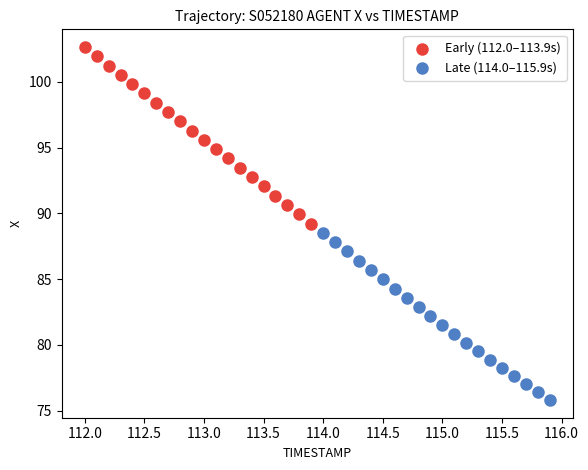

Which series has the widest spread of Y values?

Early (112.0–113.9s)